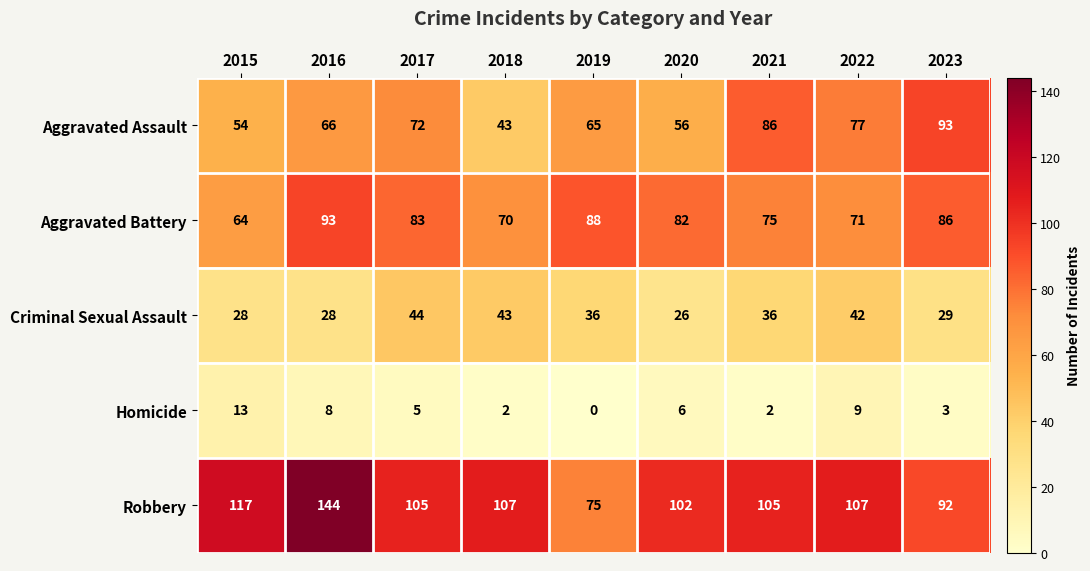

How many categories are shown in the chart?

9